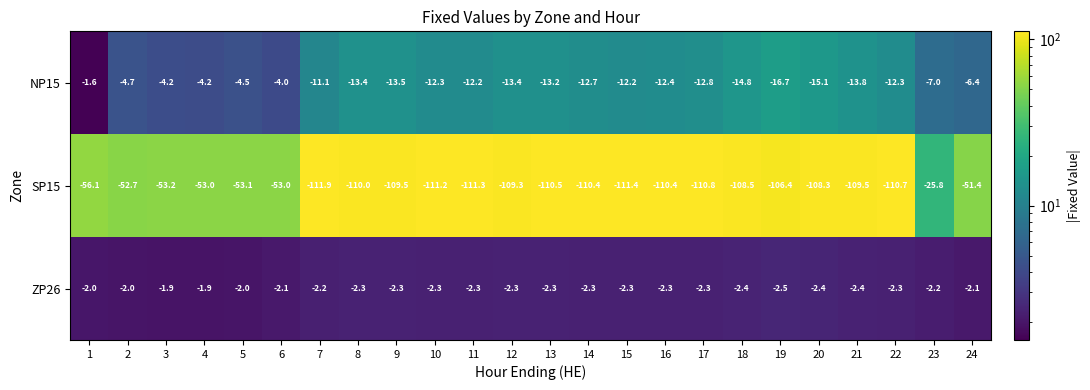

At 13, list the series in order from largest to smallest.

ZP26, NP15, SP15